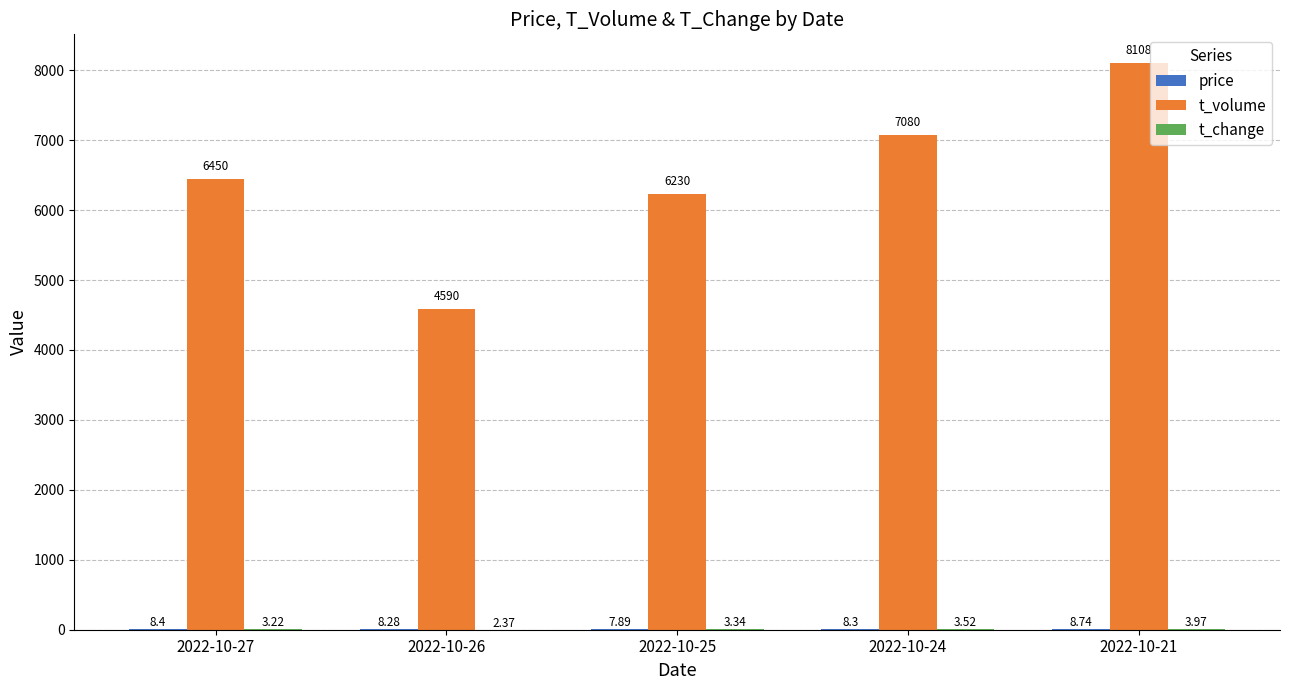

What is the difference between the t_volume values at 2022-10-27 and 2022-10-24?

630.0